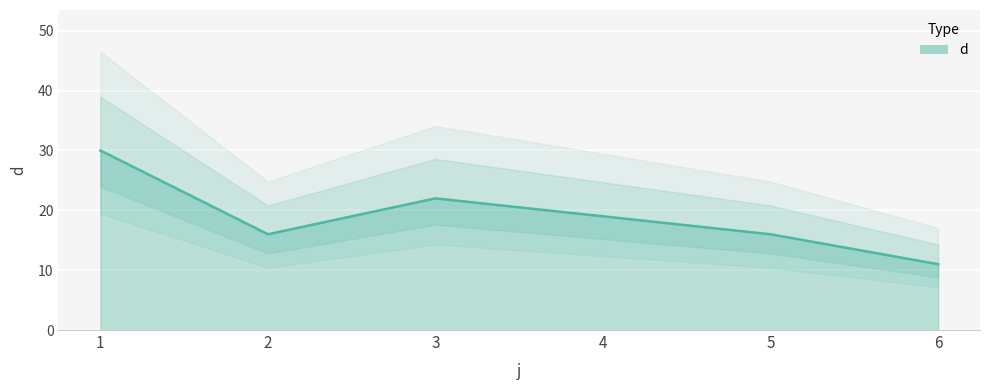

Approximately how many times larger is the value at 6 compared to 4?

0.6